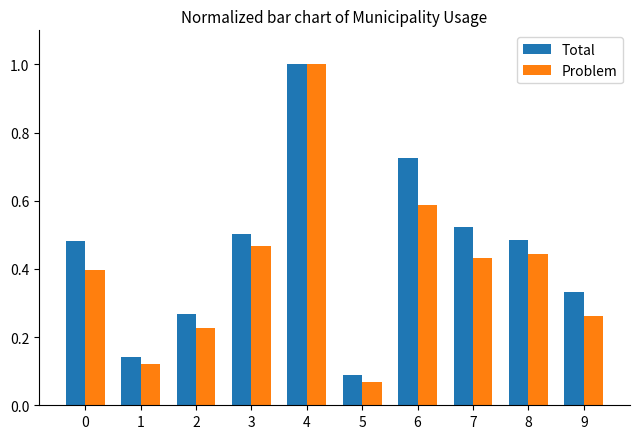

At which category is the sum across all series the highest?

4